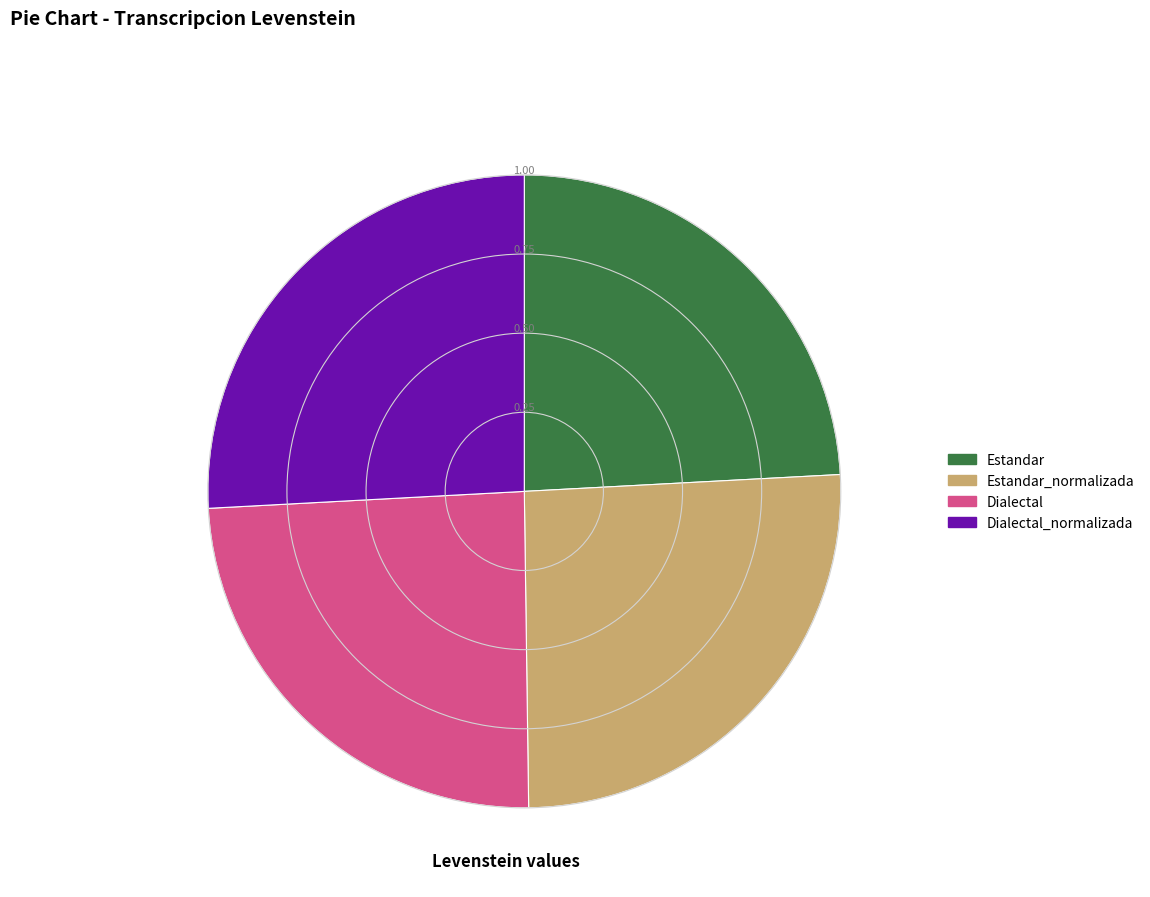

Is there a majority slice in this chart?

No